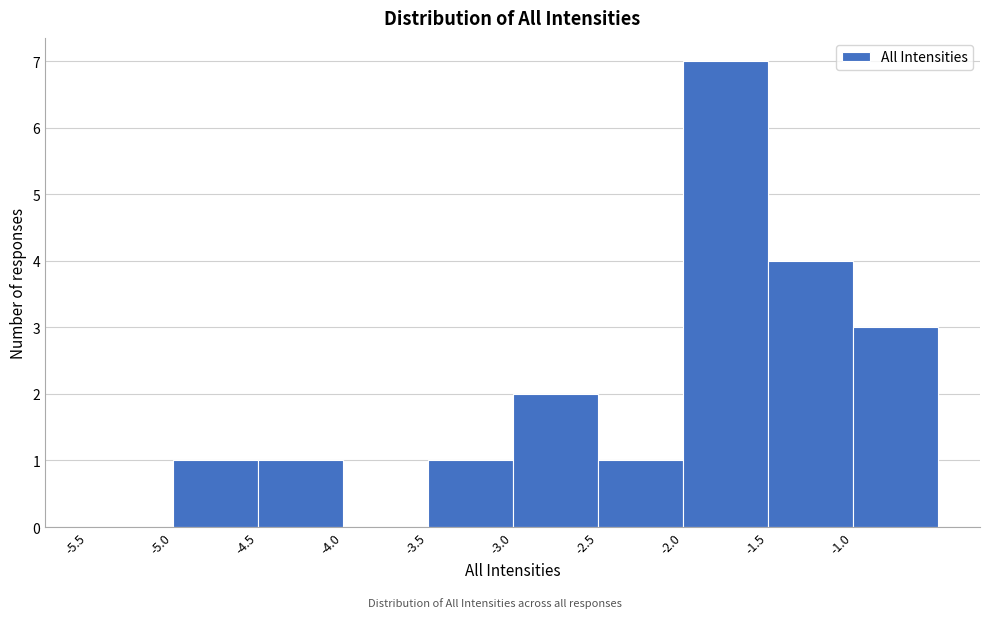

How tall is the bar that spans -2.5 to -2.0 on the x-axis? The values are not printed on the chart, so give them approximately, as read against the axis.

1